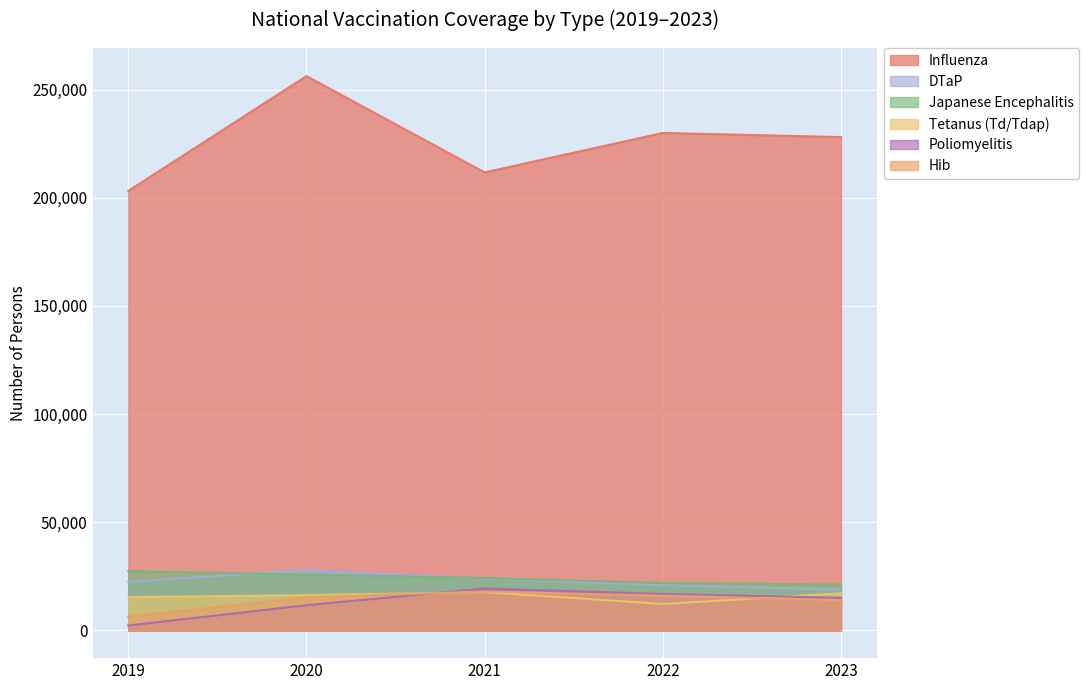

At how many categories does at least one series exceed 201108?

5